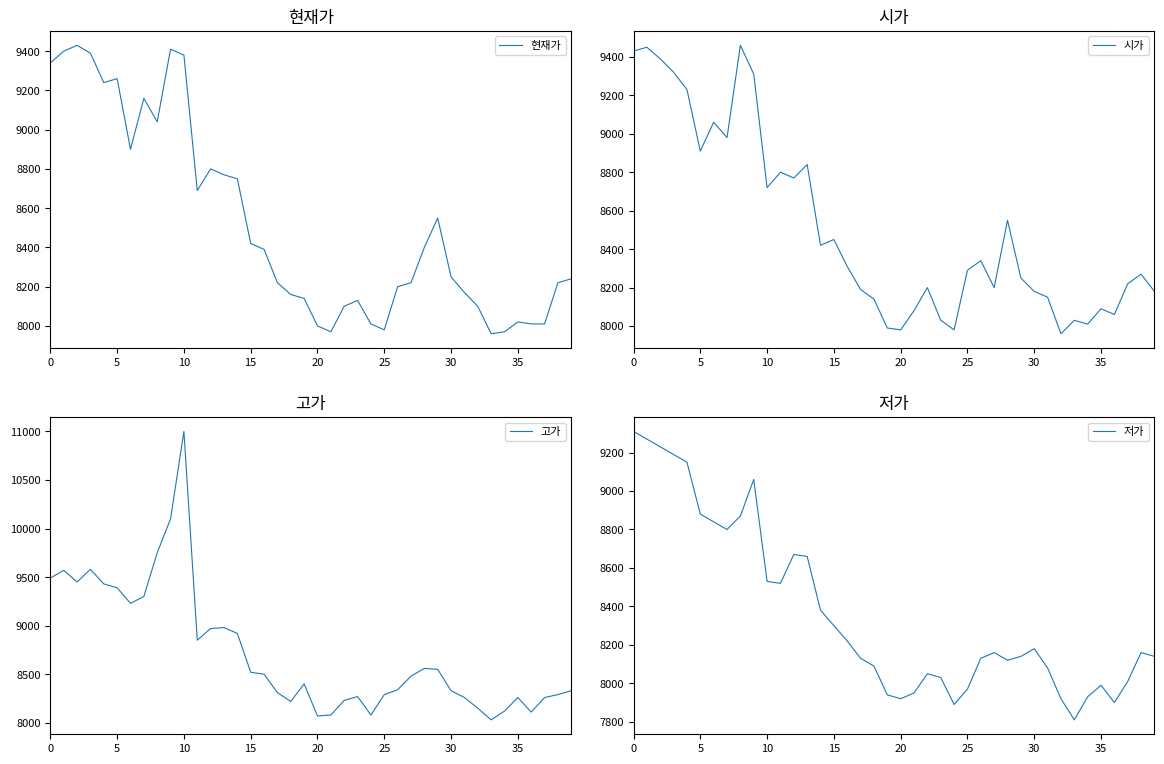

What is the difference between the maximum and minimum values in the 저가 series?

1500